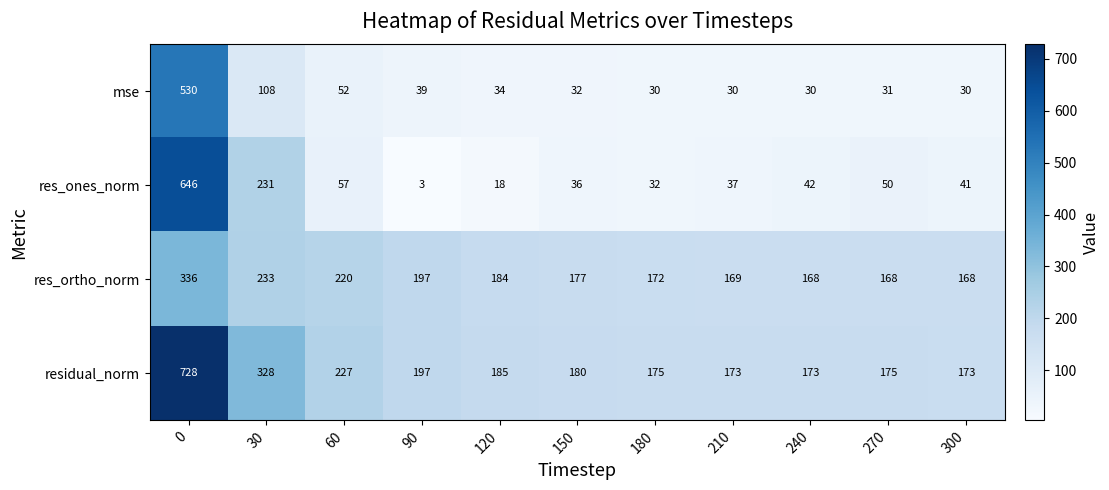

Which series has the largest total across all categories?

residual_norm